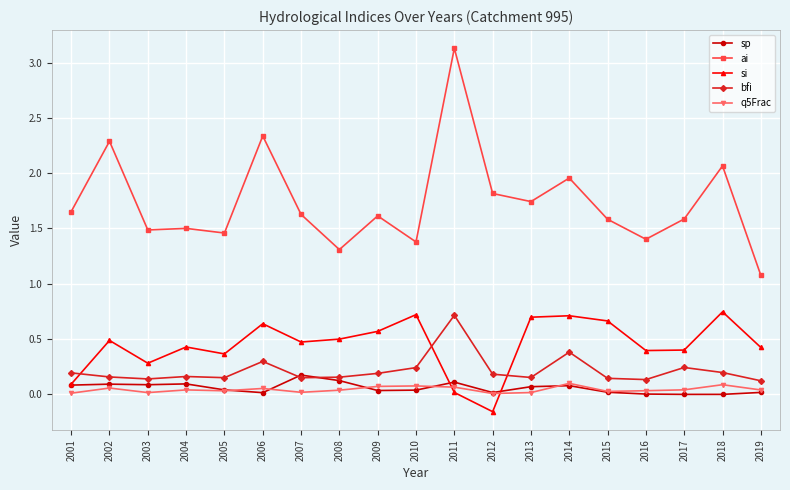

Is the value of bfi at 2002 greater than the value of ai at 2010?

No